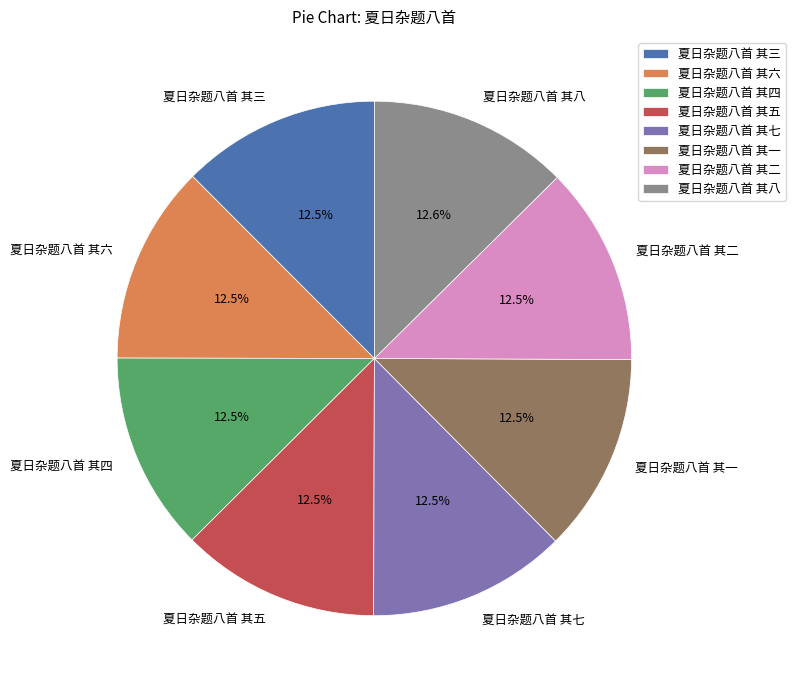

Approximately how many times larger is the value at 夏日杂题八首 其五 compared to 夏日杂题八首 其六?

1.0